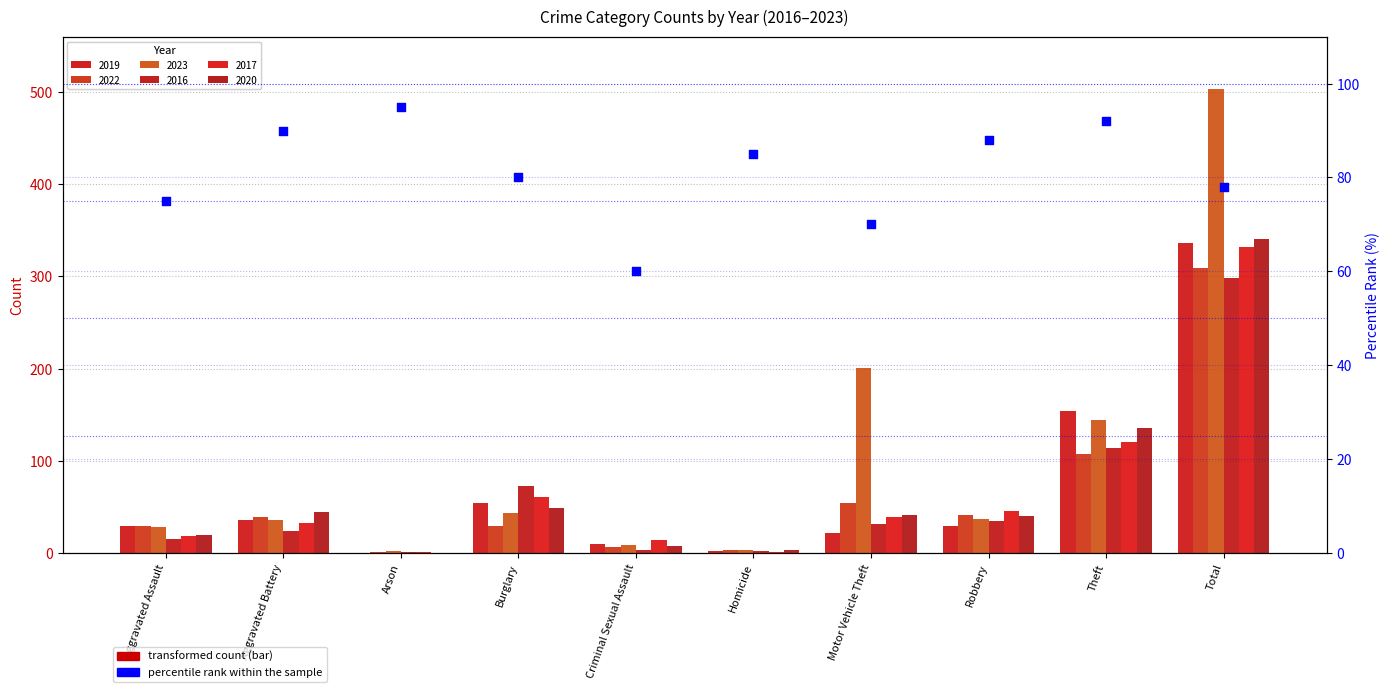

What is the change in value from Aggravated Assault to Total?

+3